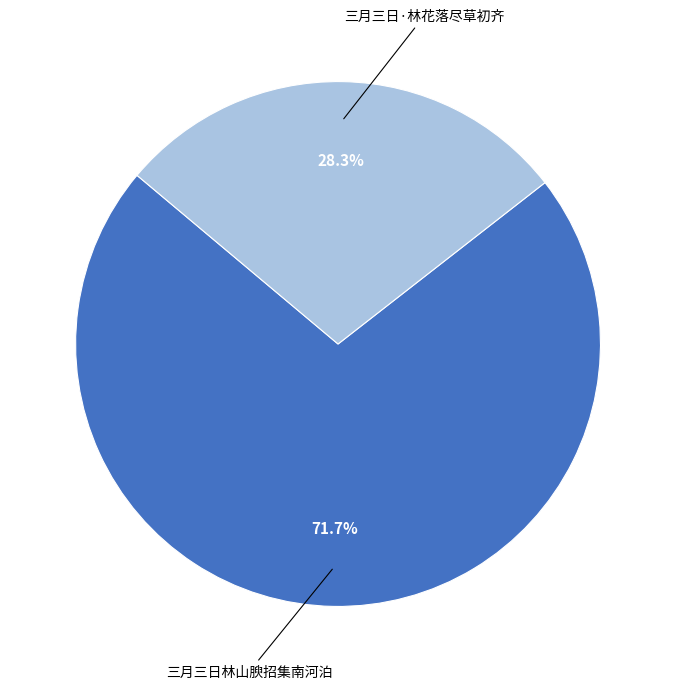

Rank the categories by value from lowest to highest.

三月三日·林花落尽草初齐, 三月三日林山腴招集南河泊